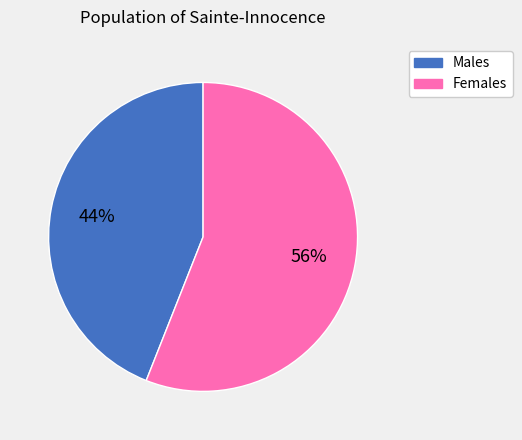

Is there any slice that represents more than half of the pie?

Yes